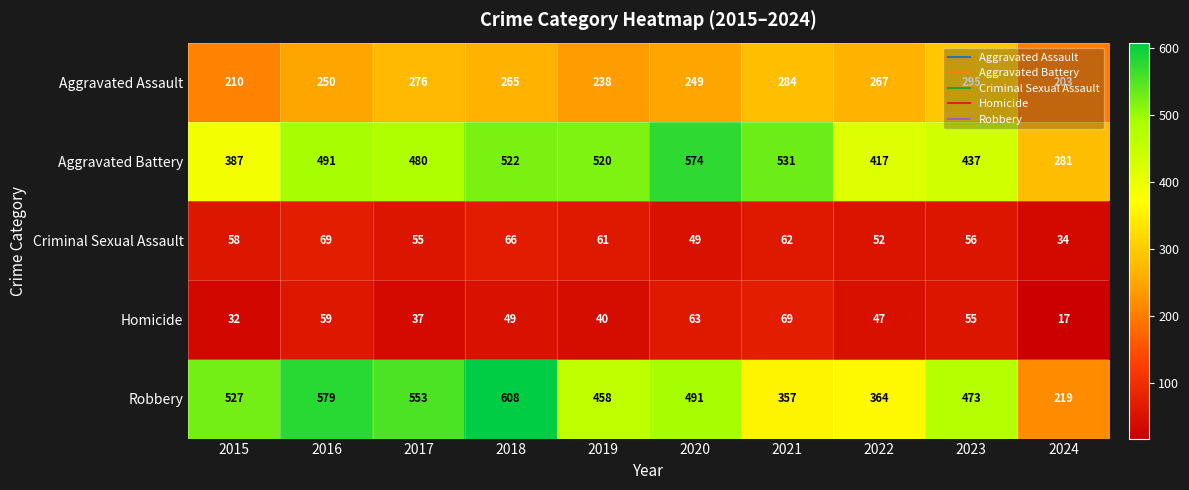

At which label does Aggravated Assault first exceed 265?

2017